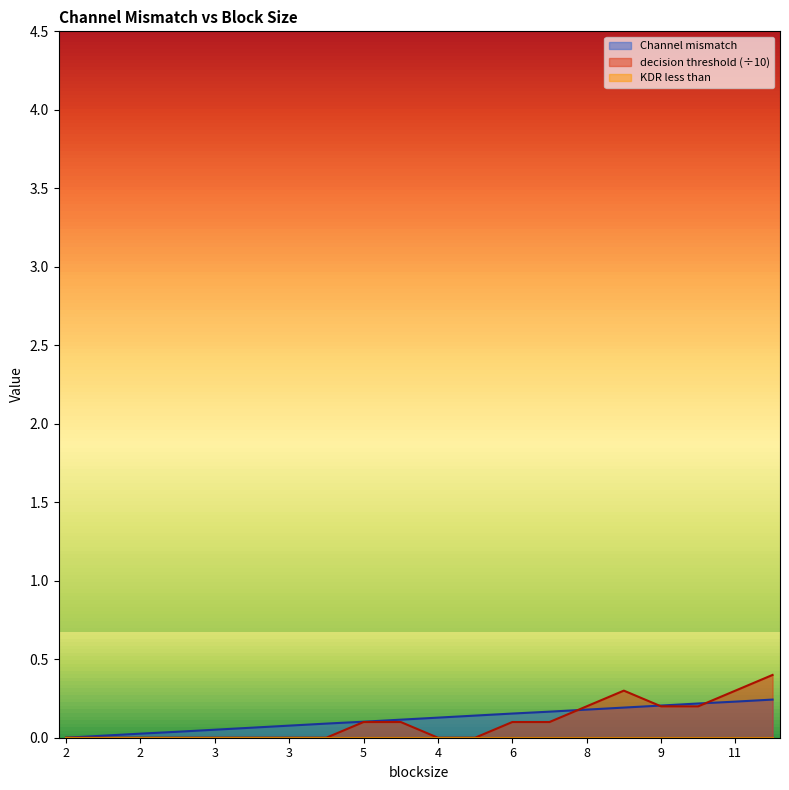

True or false: Channel mismatch has a value of 0.1 at 3.

True